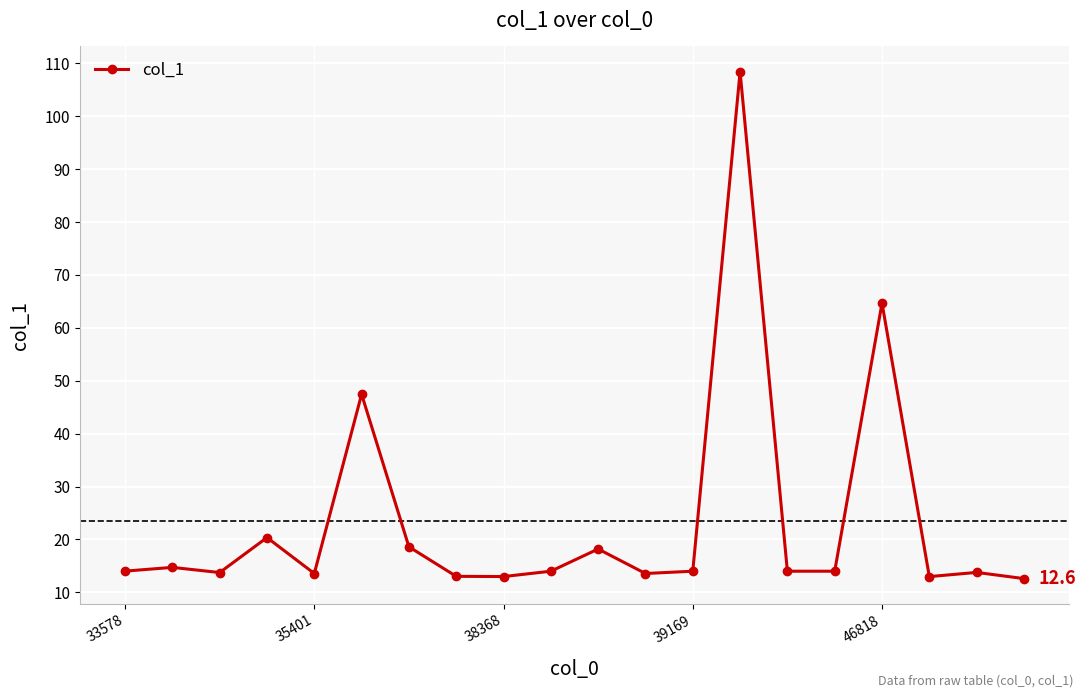

What is the value of the 14th point from the left?

108.4